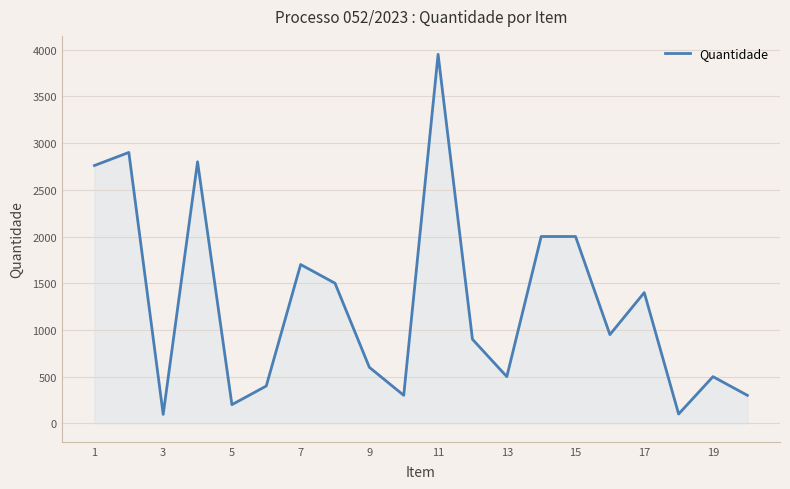

Count the number of data series in this chart.

1